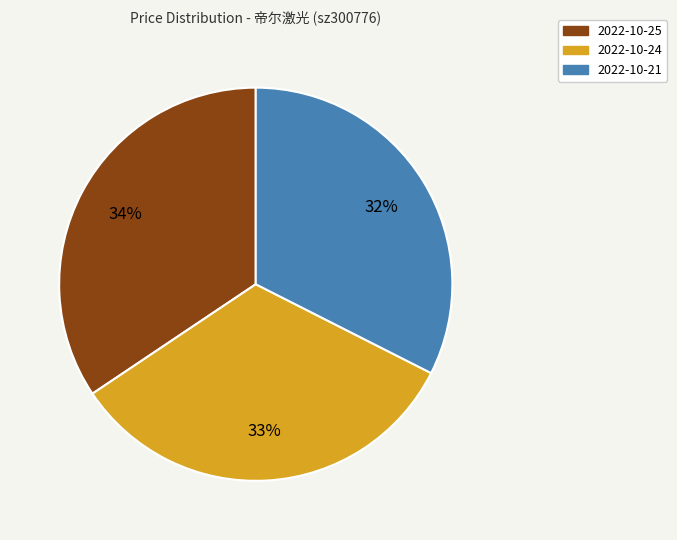

Is it true that 2022-10-21 is 32% of the pie?

True